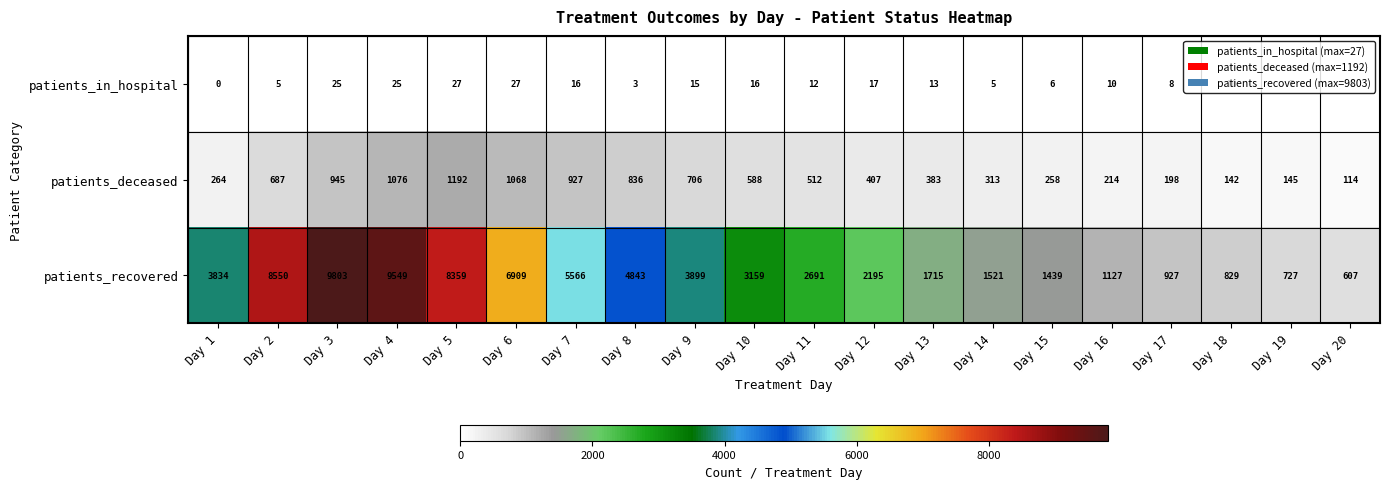

What is the total value across all series at Day 7?

6509